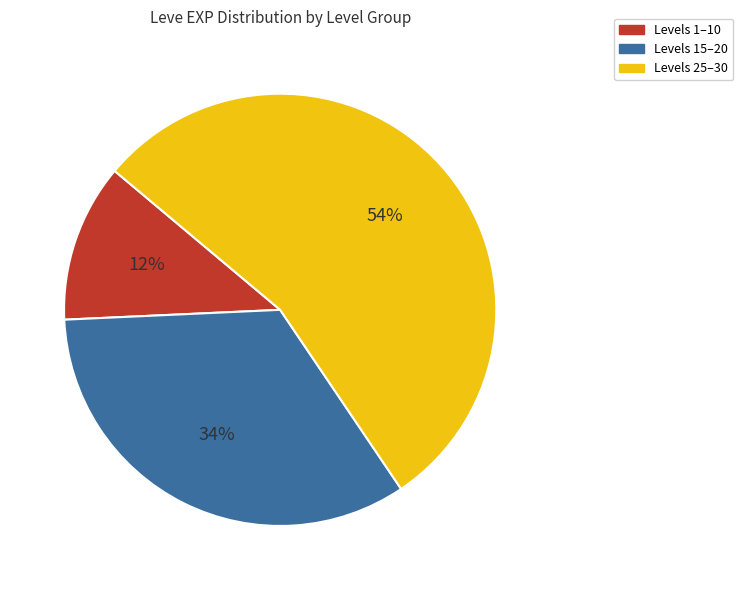

Is there a majority slice in this chart?

Yes